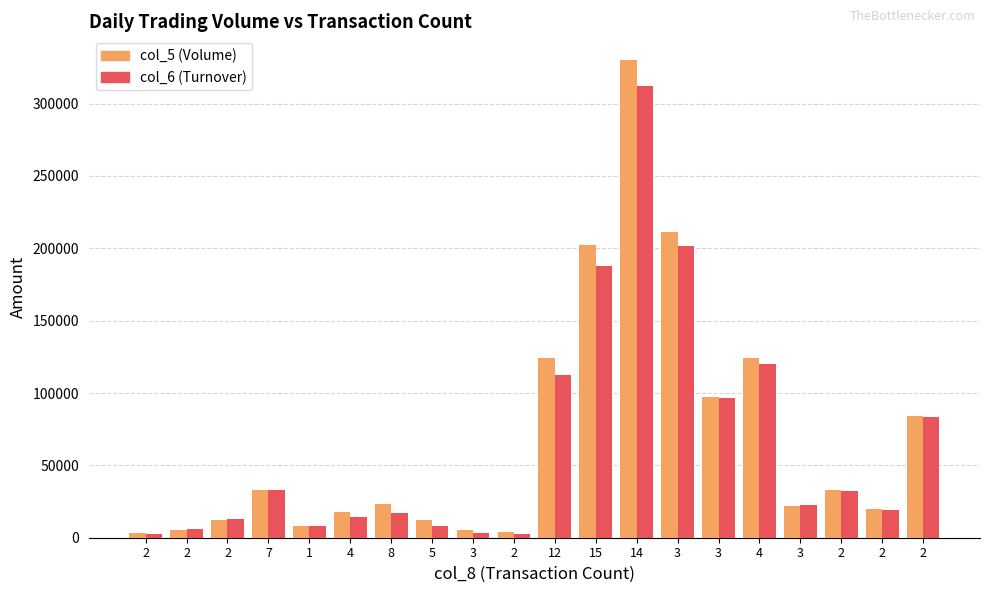

Are the bars horizontal?

No